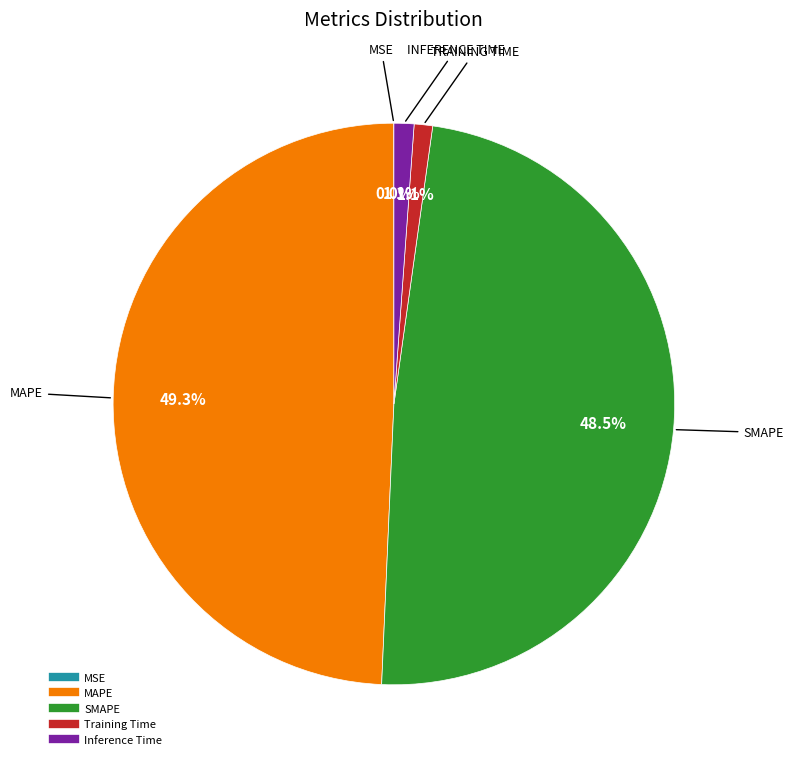

What portion of the pie excludes SMAPE?

51.5%